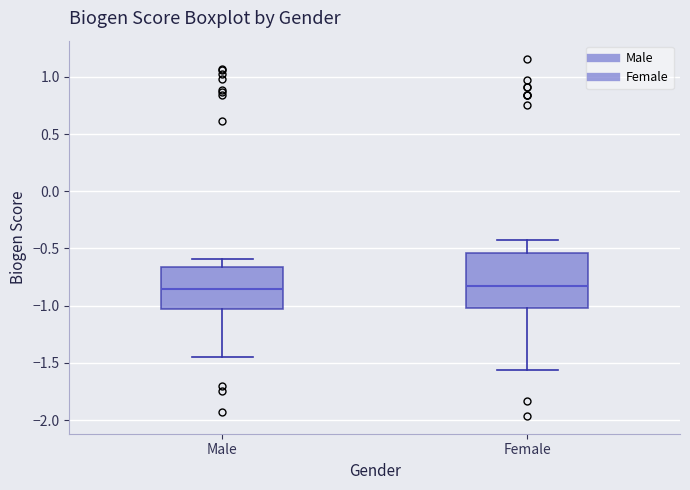

Reading left to right, read every box against the y-axis: the position of its median line, the range the box covers, and the ends of its whiskers. The values are not printed on the chart, so give them approximately, as read against the axis.

Male: median -0.85, box -1.05 to -0.65, whiskers -1.45 to -0.60
Female: median -0.85, box -1.00 to -0.55, whiskers -1.55 to -0.45